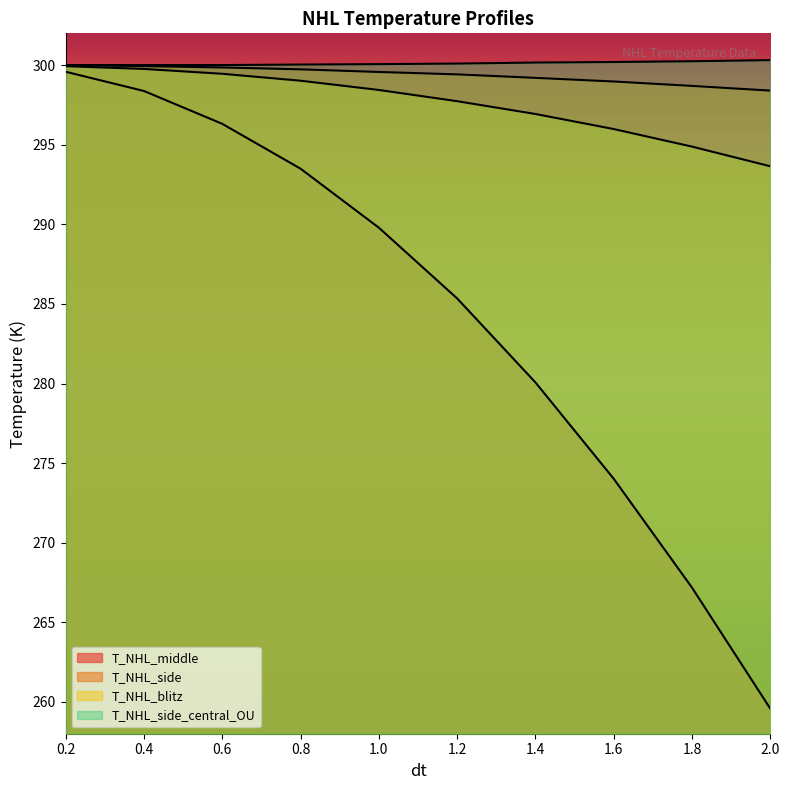

What is the difference between the maximum and minimum values in the T_NHL_middle series?

40.0